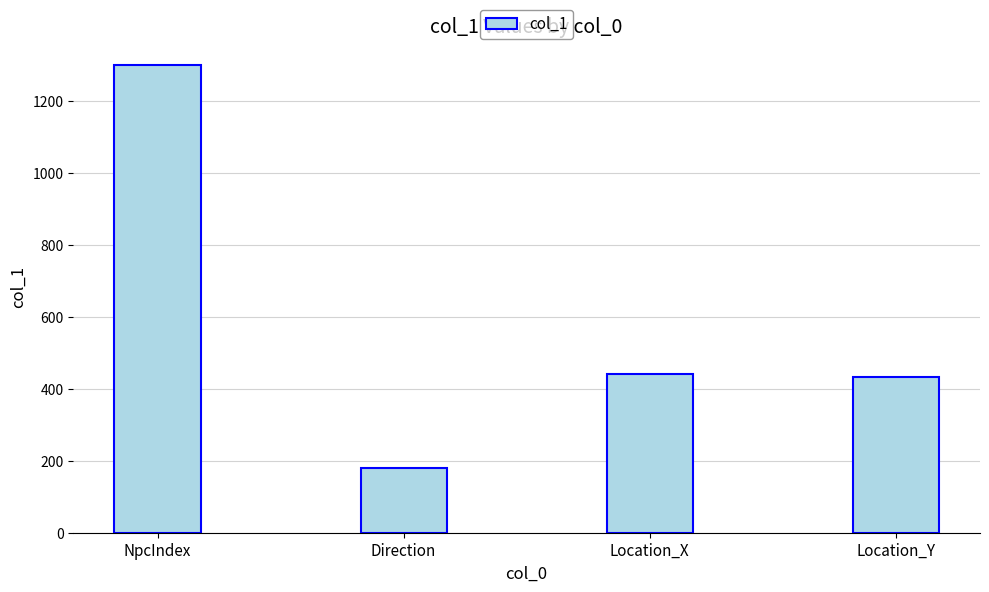

What is the difference between the maximum and minimum values?

1121